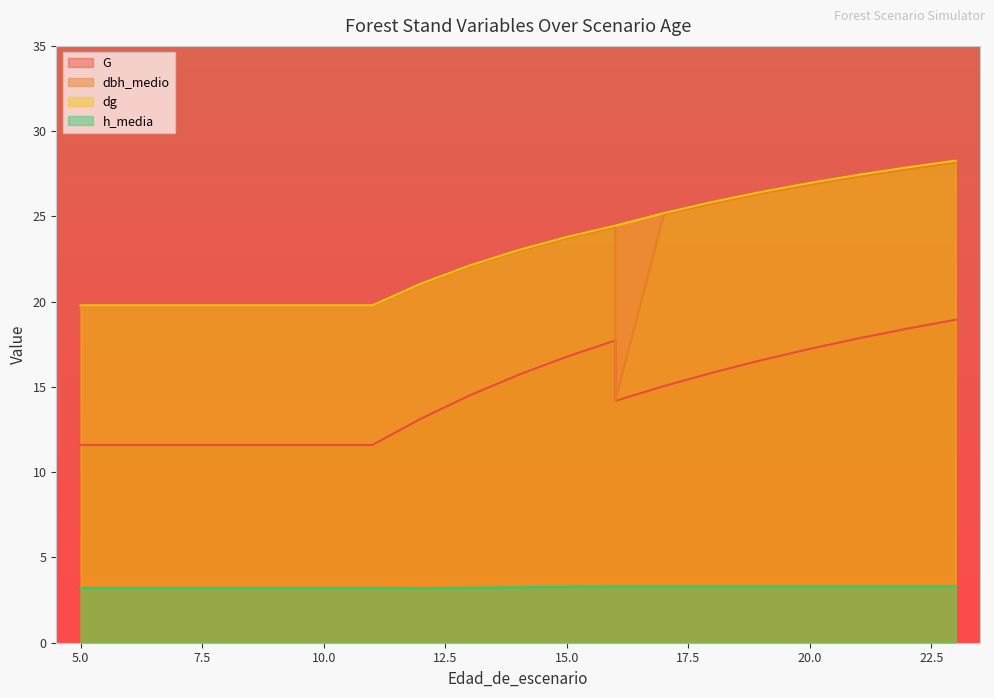

Which series has the largest total across all categories?

dg